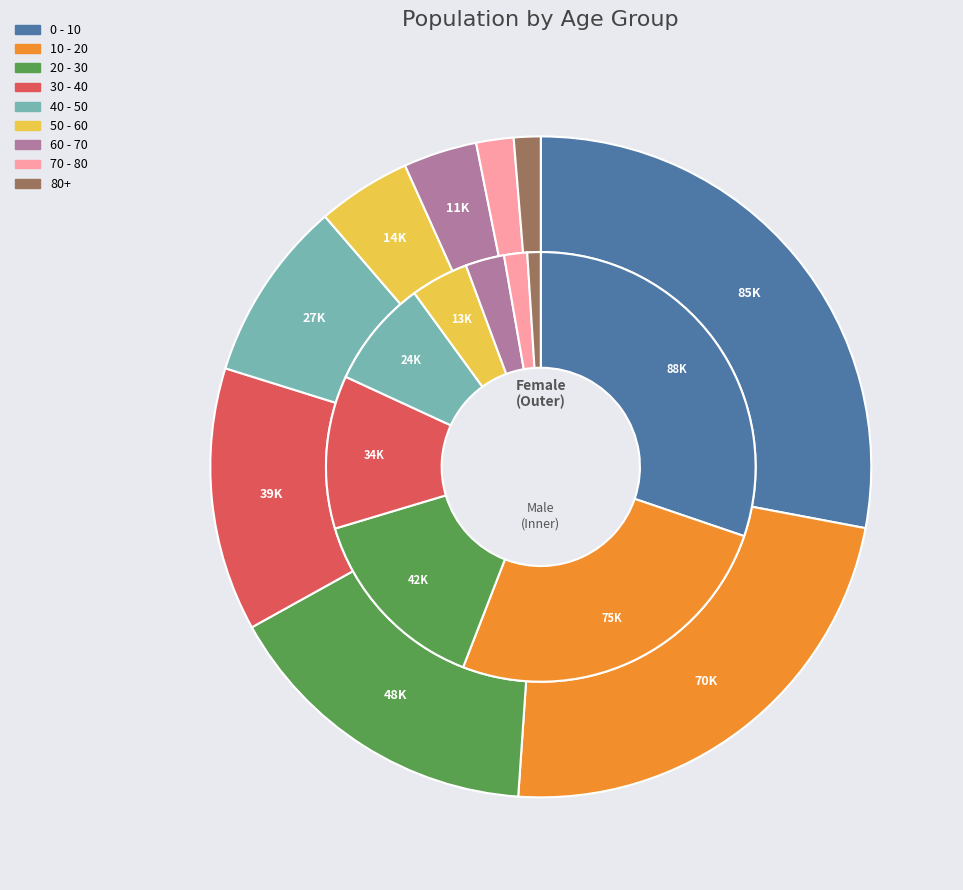

How many segments does this pie chart have?

9